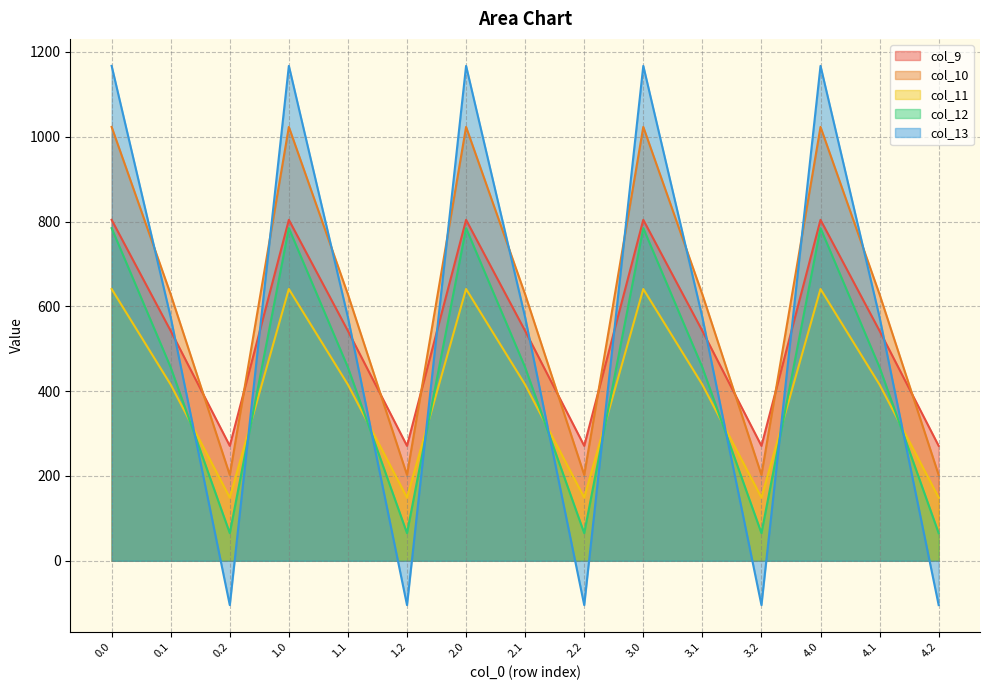

What is the difference between the highest and lowest values at 3.2?

375.5